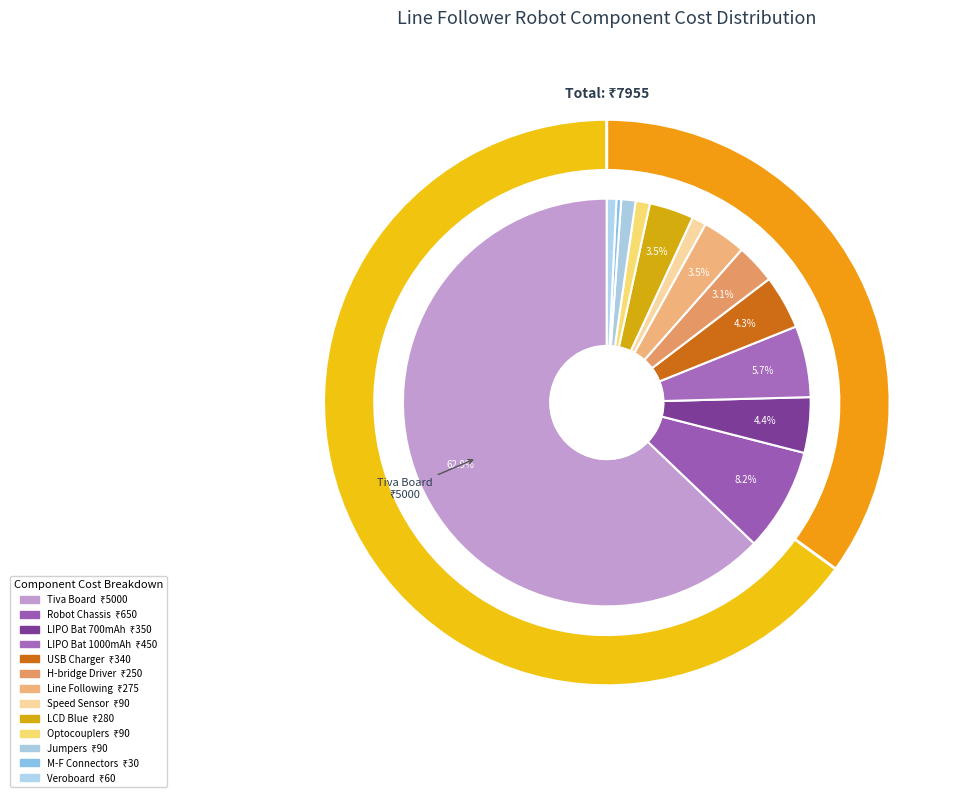

Which slice is the largest?

Tiva Board (TM4C1233H6PM/TM4C123G)